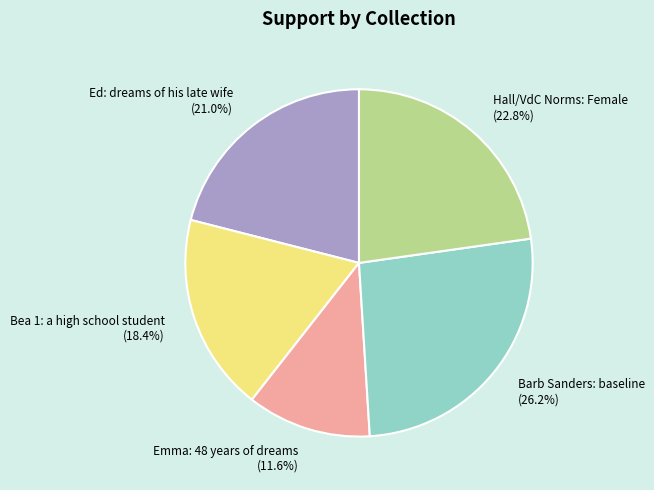

What percentage is the Bea 1: a high school student slice, to the nearest percent?

18%